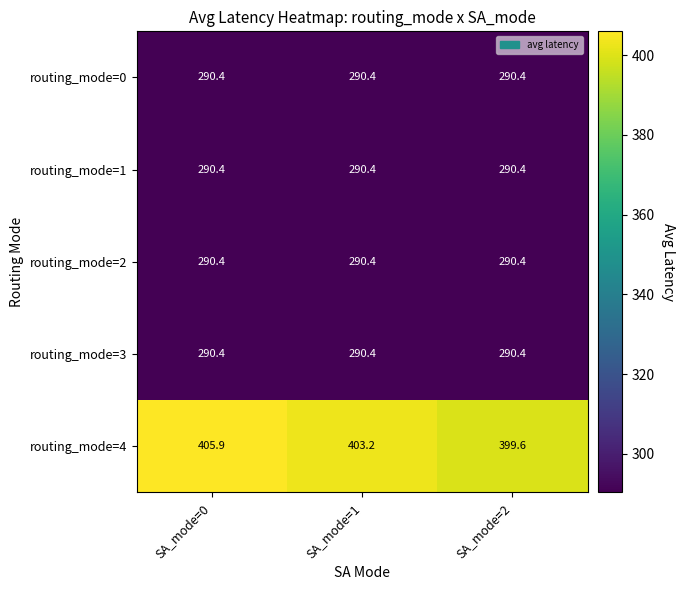

Is the value of routing_mode=2 at SA_mode=0 greater than the value of routing_mode=4 at SA_mode=0?

No